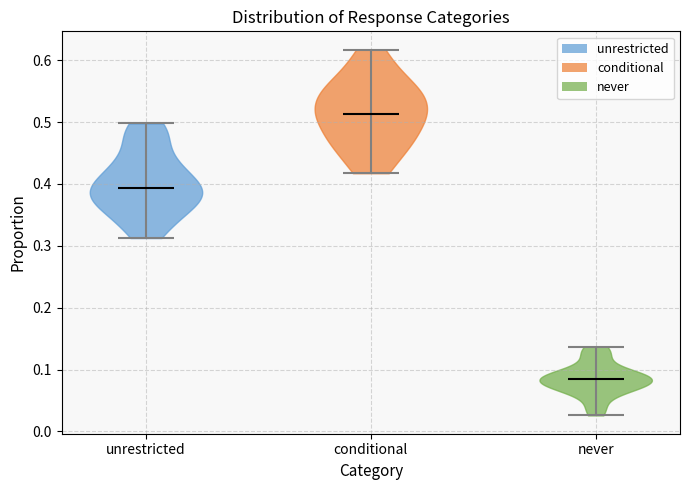

Reading left to right, read every violin against the y-axis: where its median line is, and the lowest and highest points it reaches. The values are not printed on the chart, so give them approximately, as read against the axis.

unrestricted: median line 0.39, lowest point 0.31, highest point 0.50
conditional: median line 0.51, lowest point 0.42, highest point 0.62
never: median line 0.08, lowest point 0.03, highest point 0.14